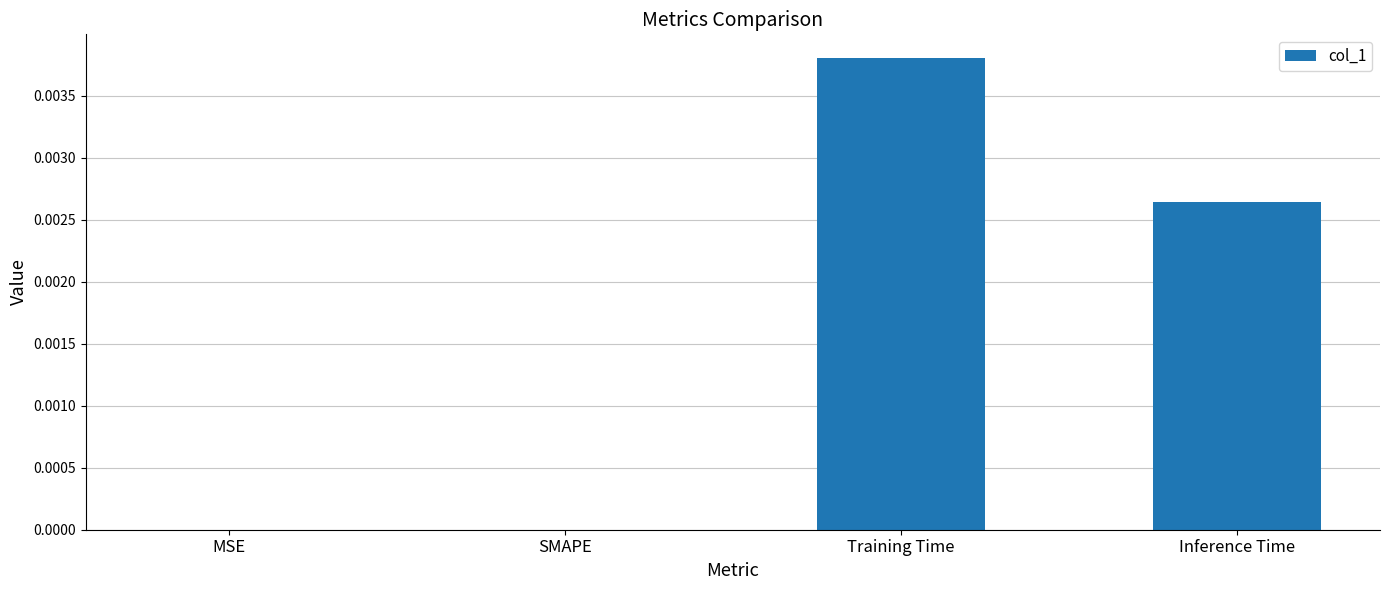

How many categories are shown in the chart?

4